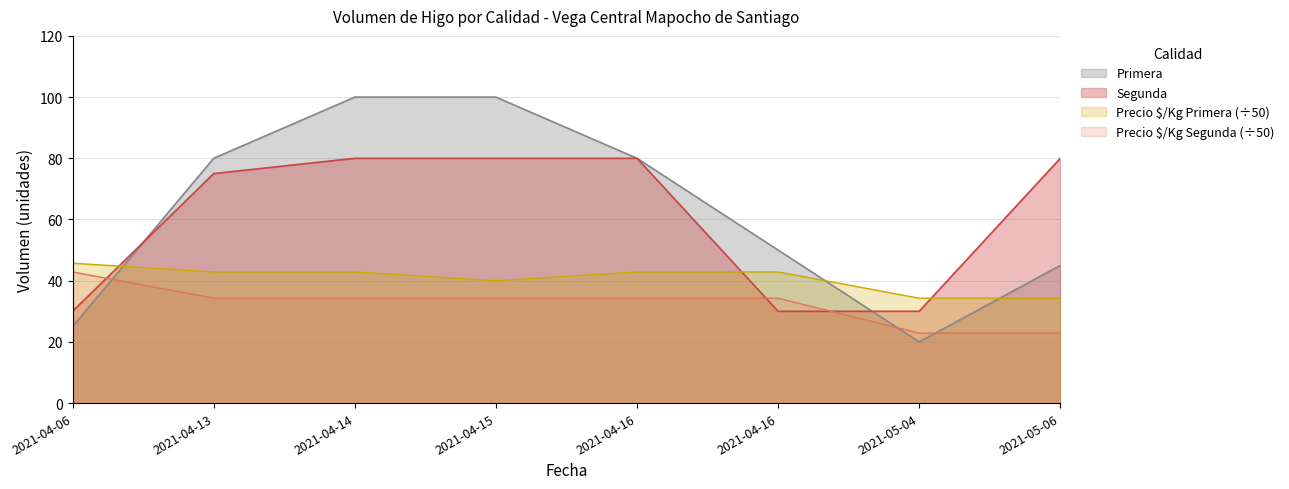

How many intersections are there between Segunda and Primera?

2